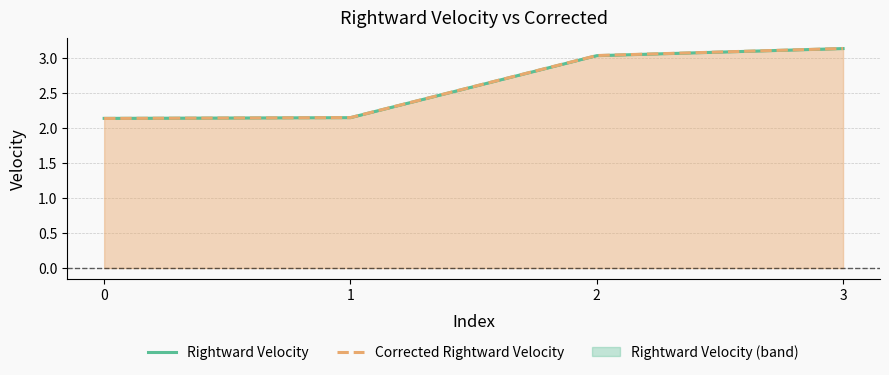

The value of Rightward Velocity at 3 is 3.1. True or false?

True